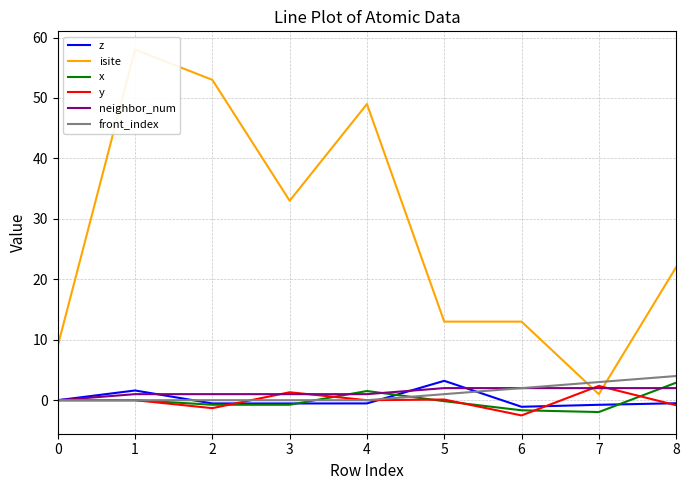

Rank the categories by front_index value from highest to lowest.

8, 7, 6, 5, 0, 1, 2, 3, 4